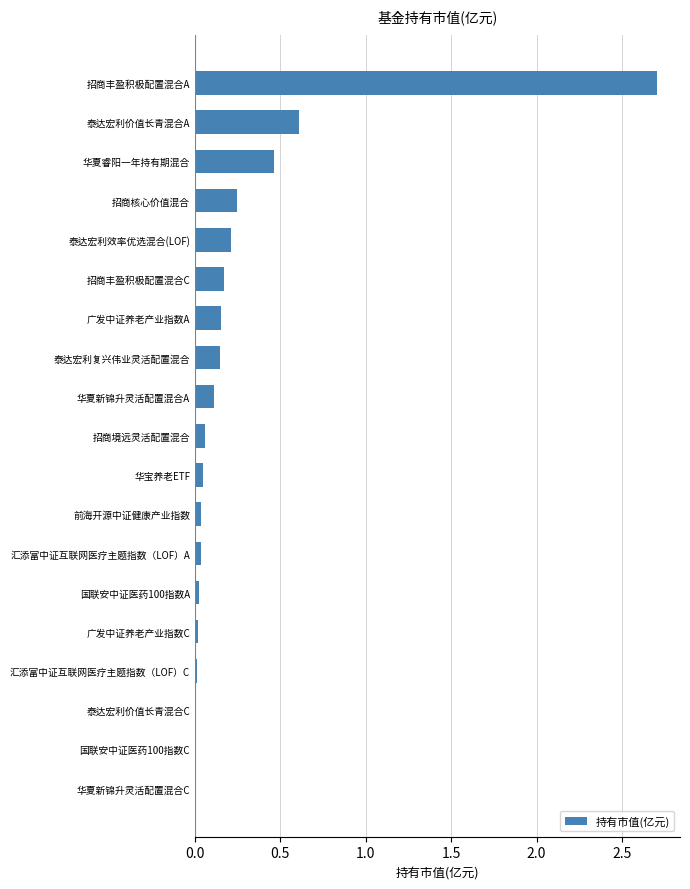

Are the bars grouped side by side (vs. stacked)?

No